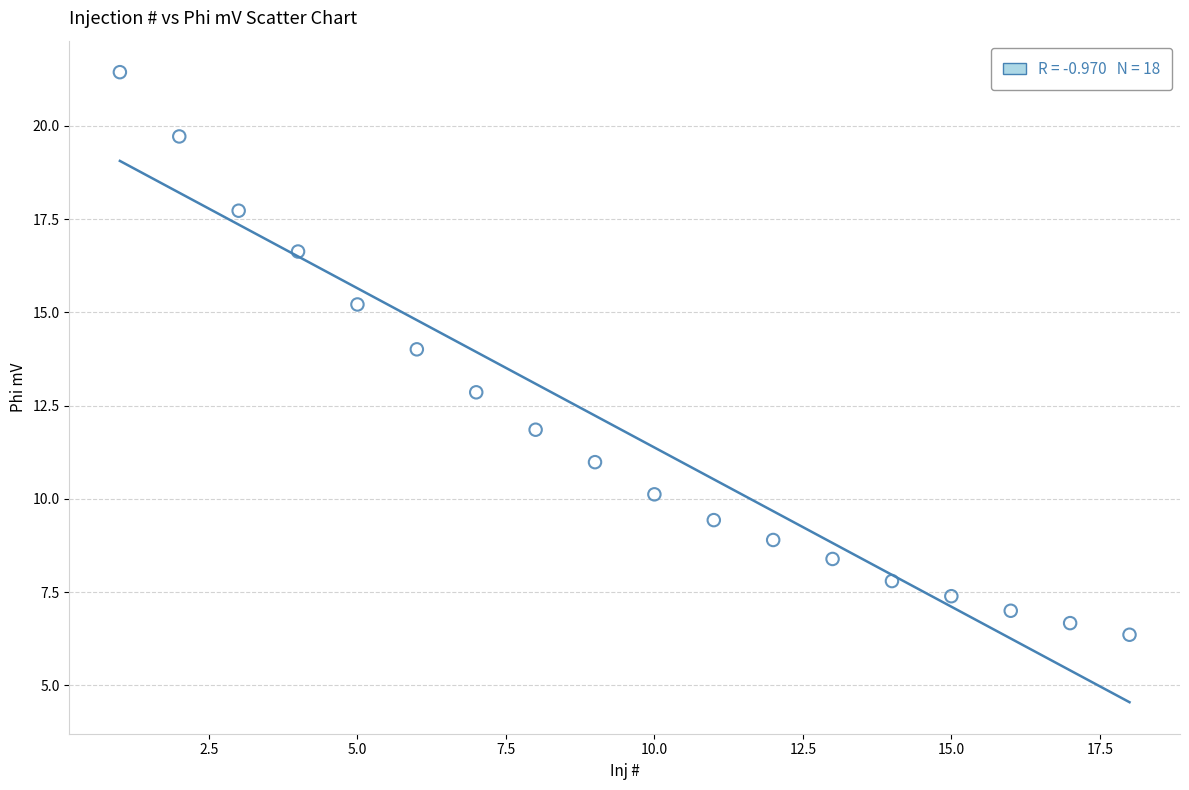

What is the range of X values (max minus min)?

17.0